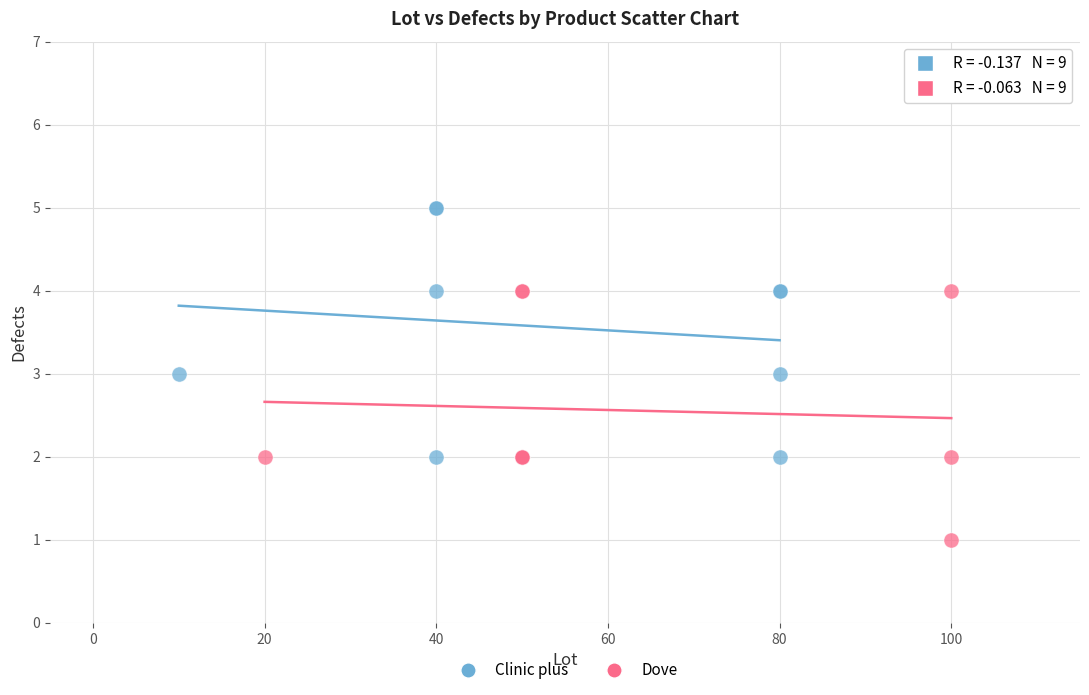

Which series contains the lowest Y value?

Dove